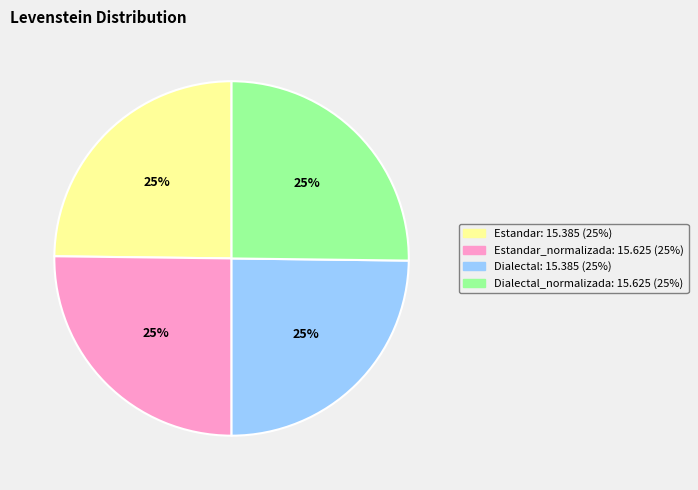

Is there any slice that represents more than half of the pie?

No